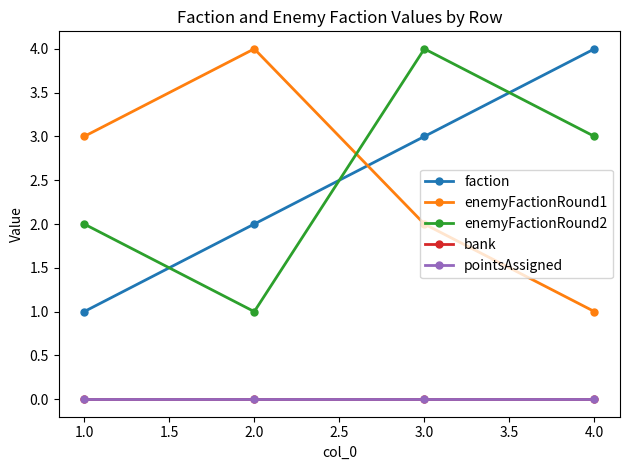

True or false: enemyFactionRound2 and pointsAssigned cross at least once.

False